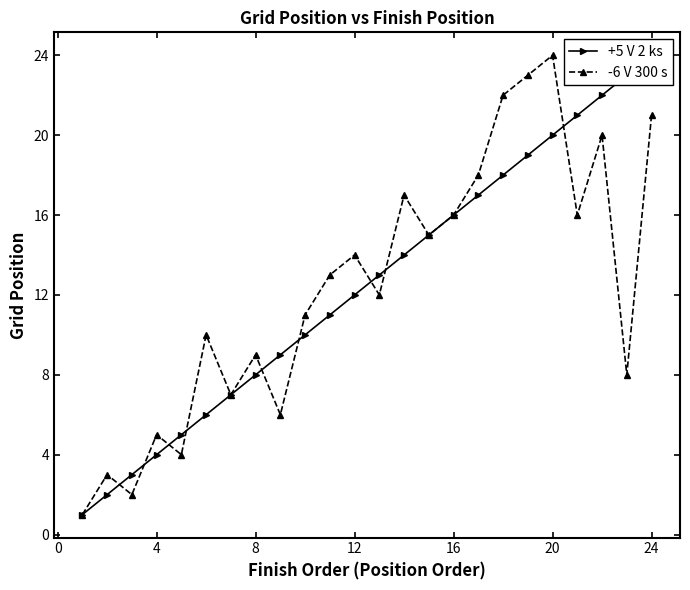

Is this an area chart (filled region under the line)?

No